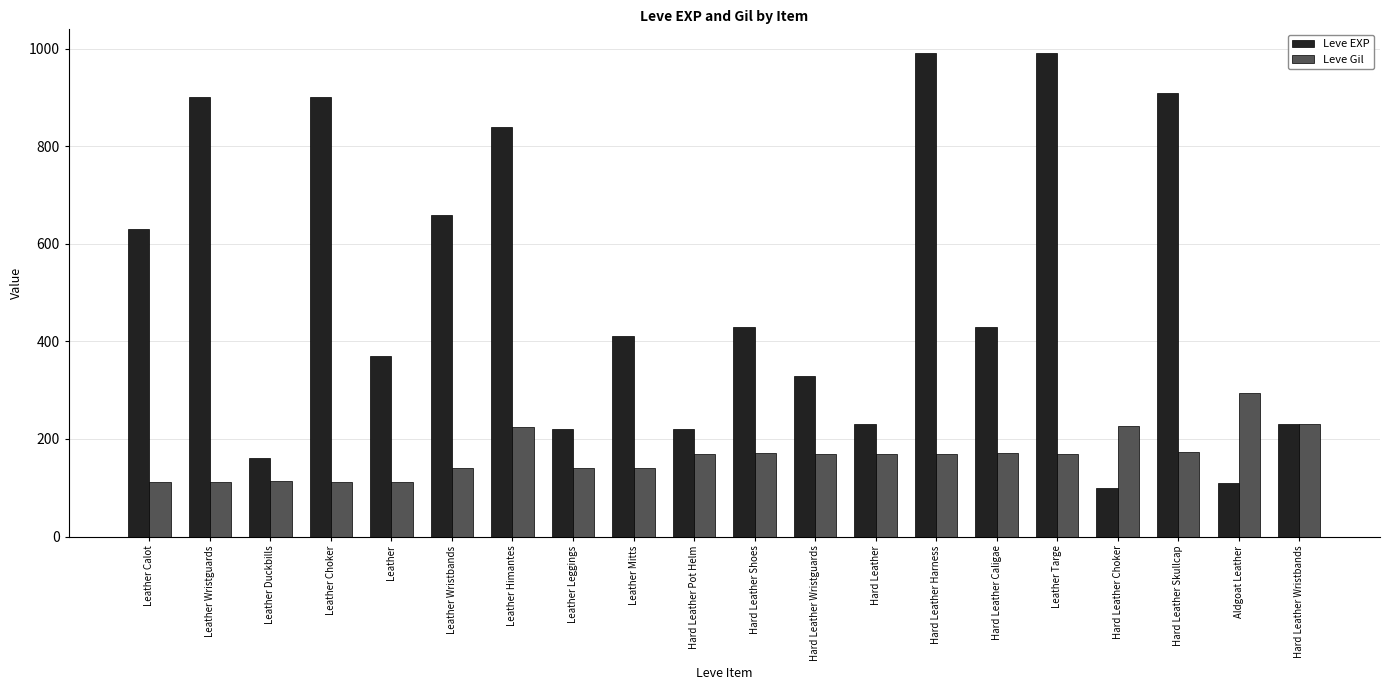

What is the difference between the Leve Gil values at Leather Wristbands and Leather Duckbills?

27